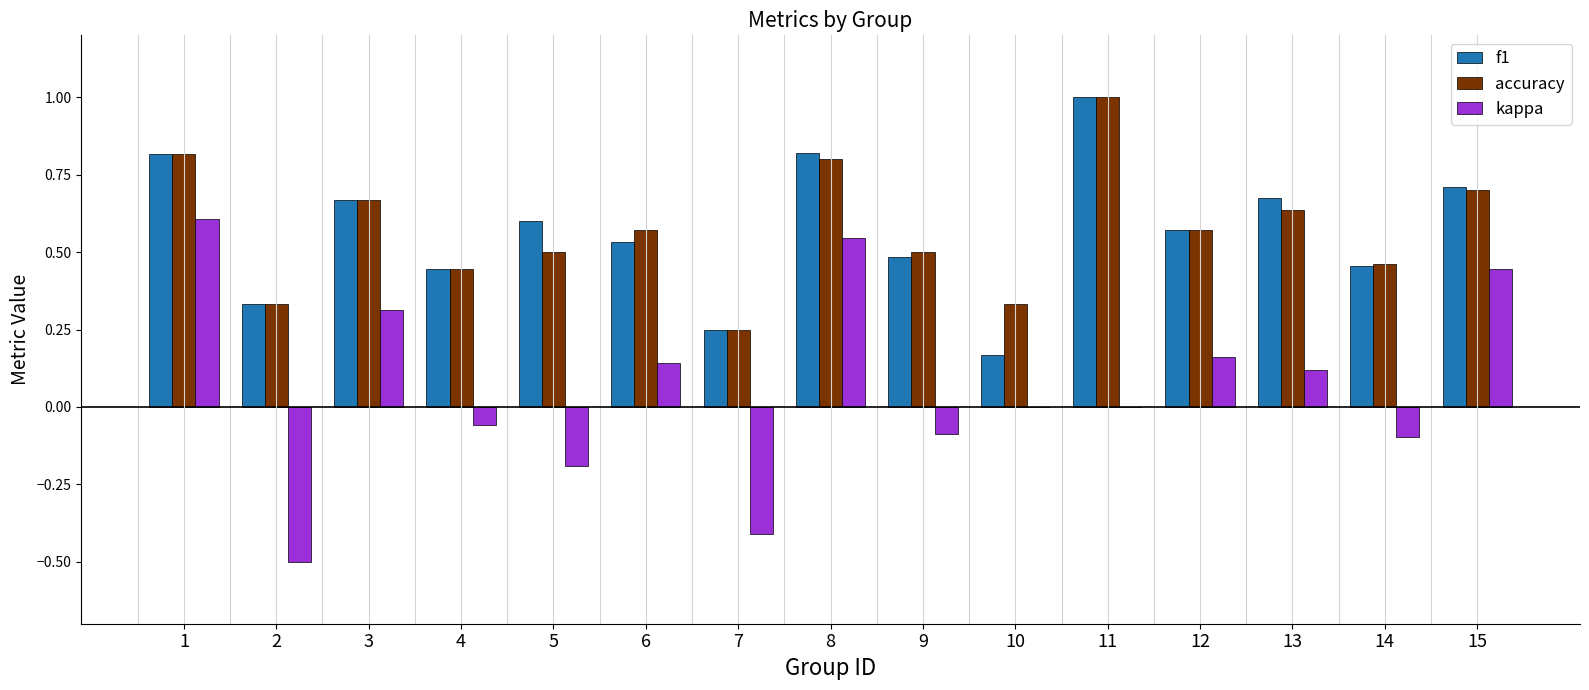

What is the maximum value for f1?

1.0